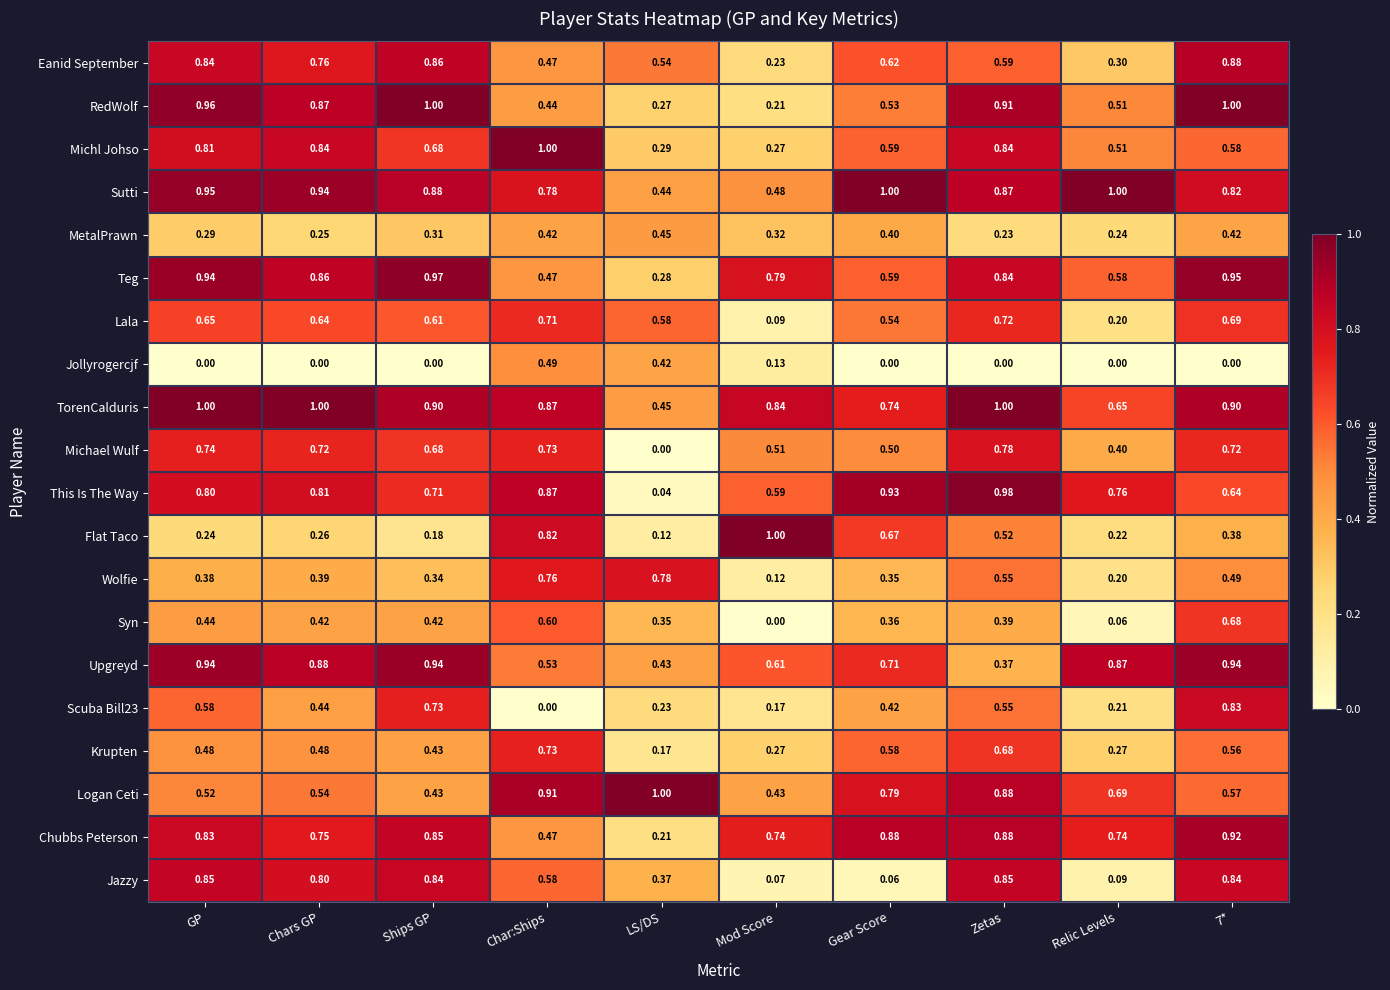

What is the greatest value displayed?

1.0